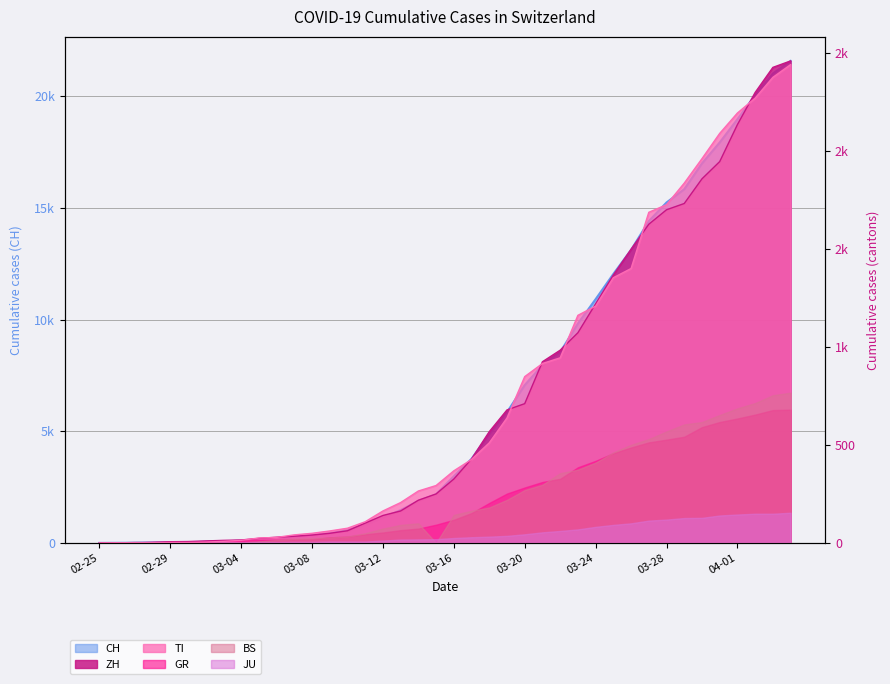

What is the total value across all series at 2020-02-26?

5